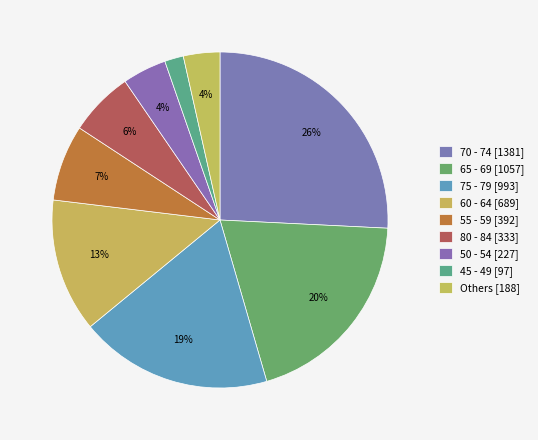

How many slices are in this pie chart?

9